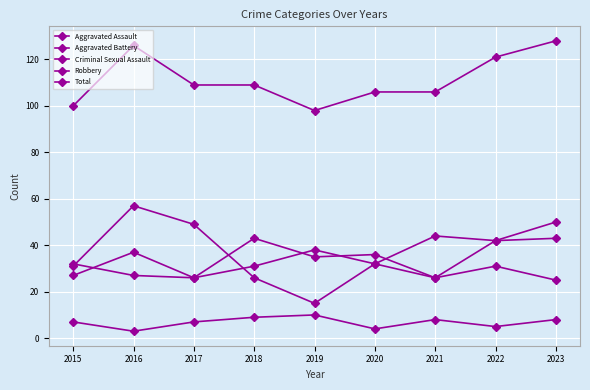

Is this an area chart (filled region under the line)?

No